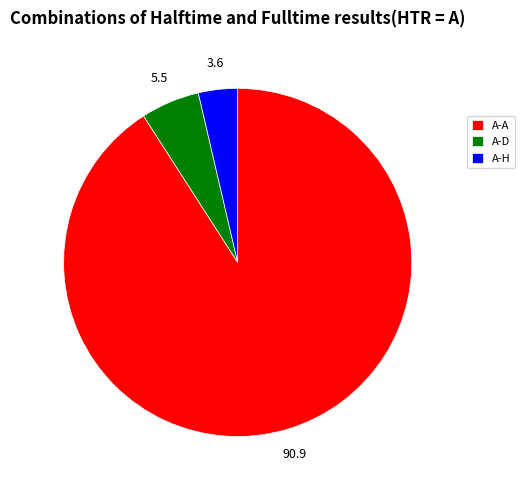

The A-D slice represents 5% of the pie. True or false?

True